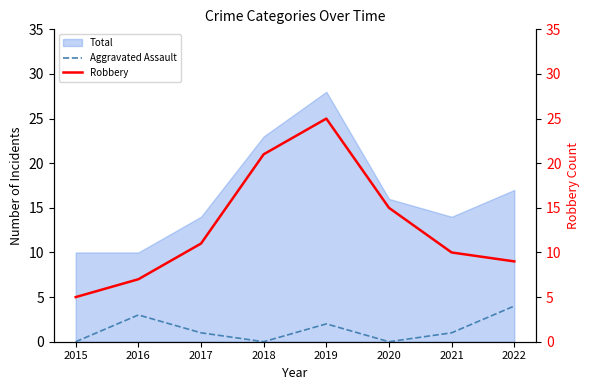

True or false: Aggravated Assault and Total cross at least once.

False